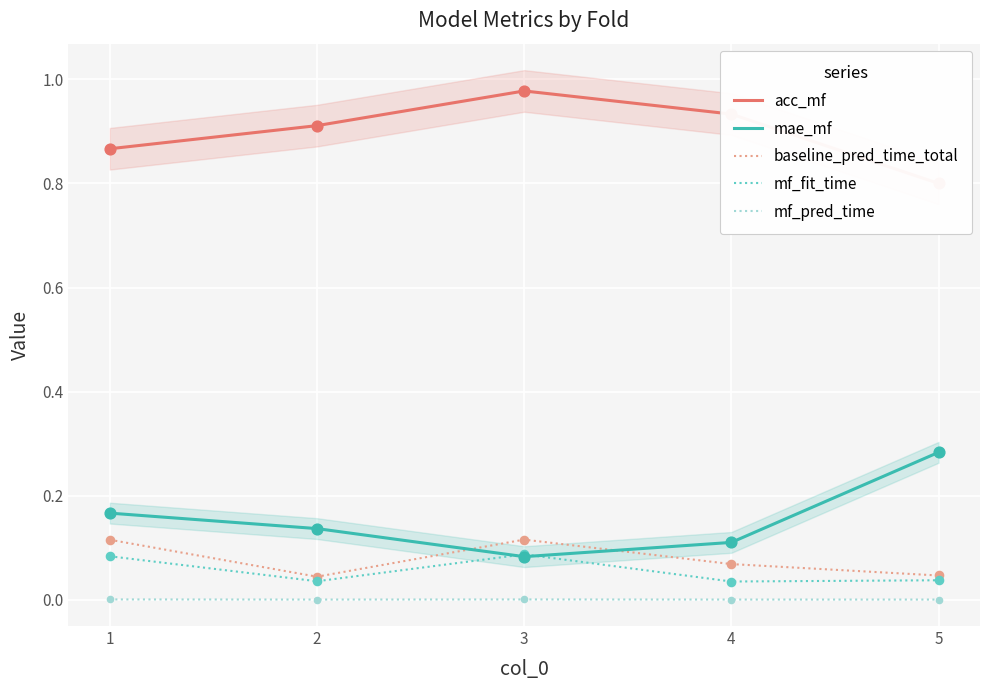

At how many categories does at least one series exceed 0?

5